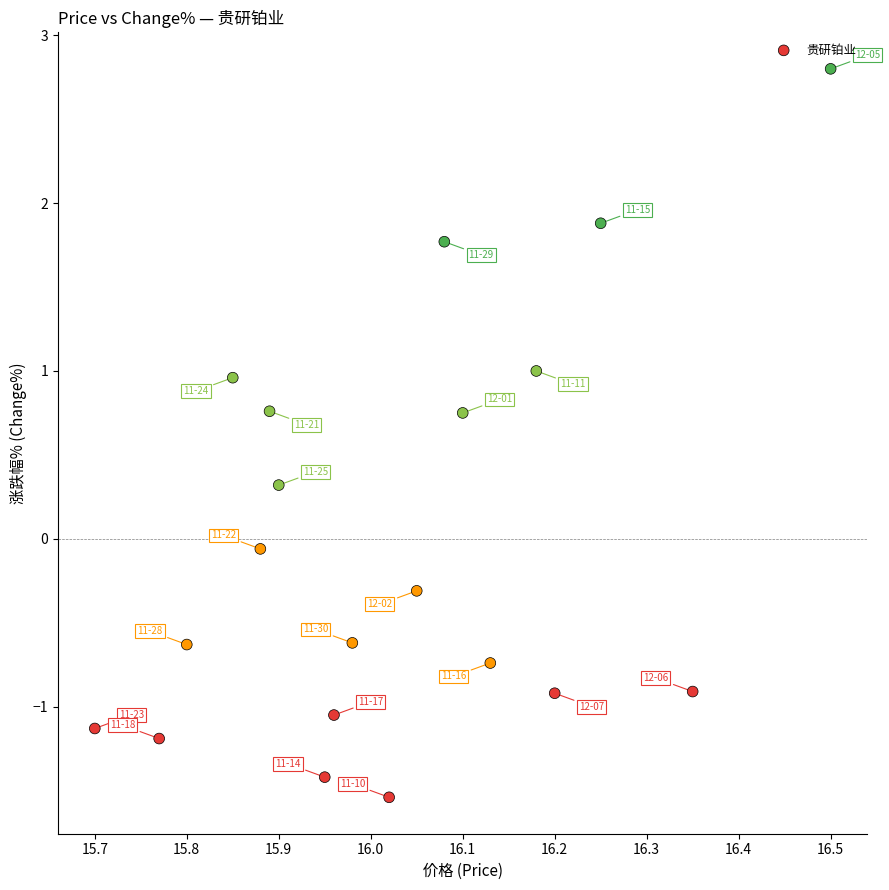

What is the range of Y values (max minus min)?

4.3